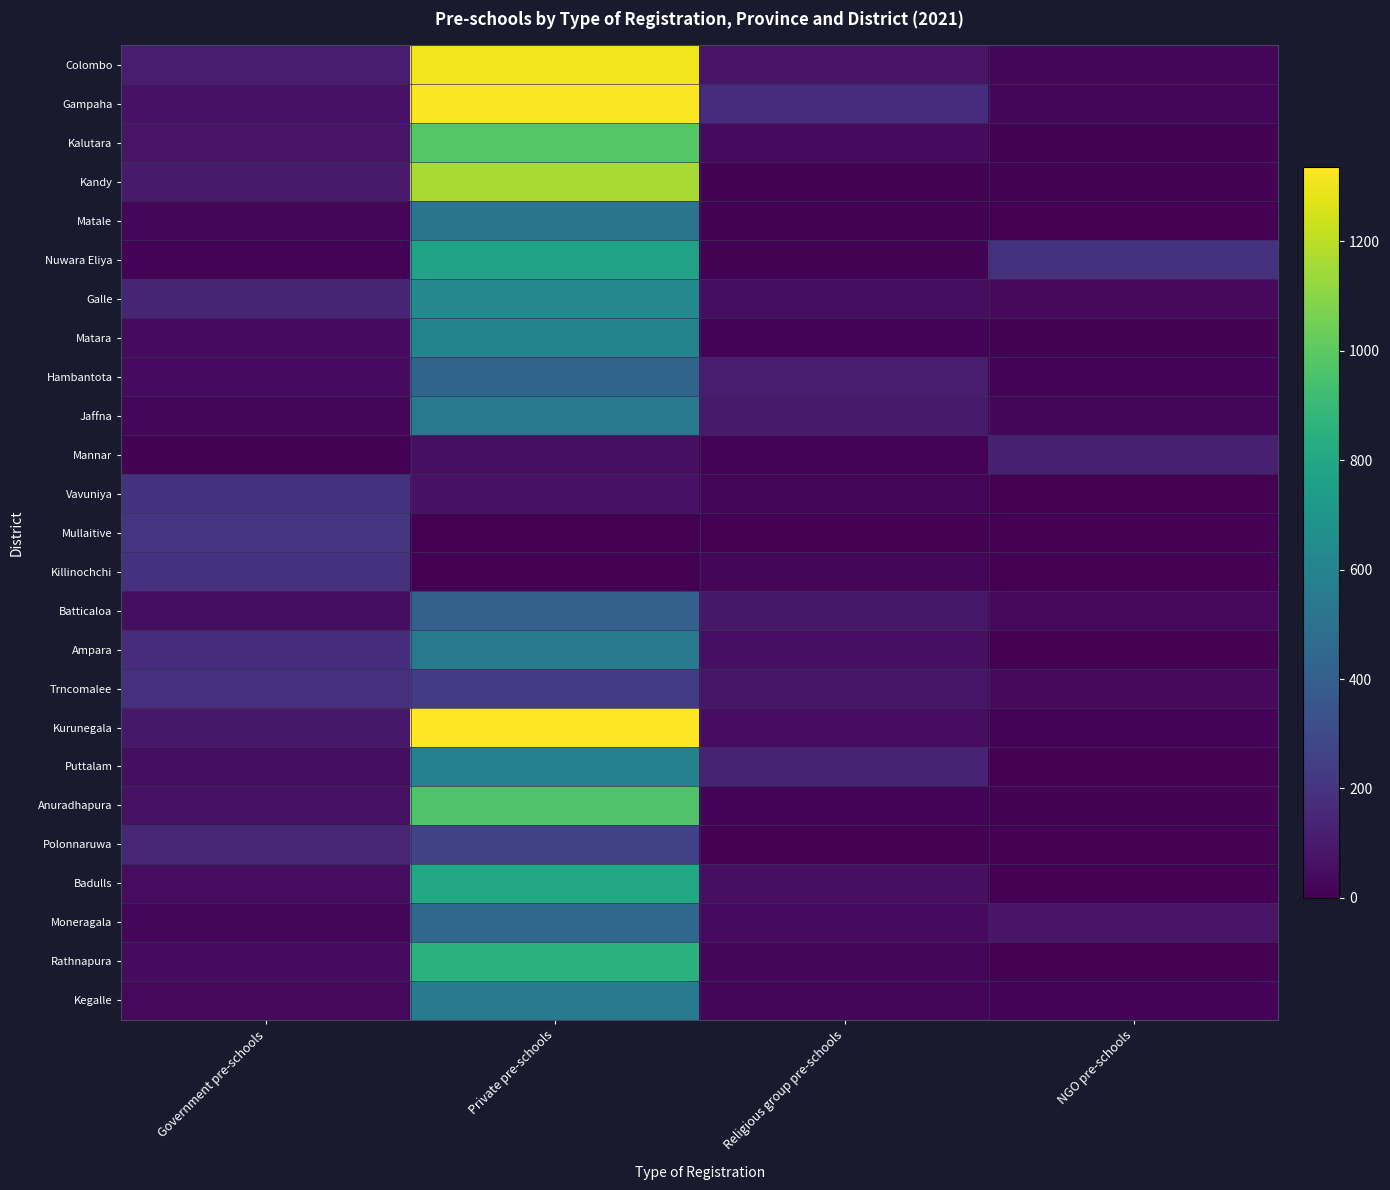

What is the greatest value displayed?

1335